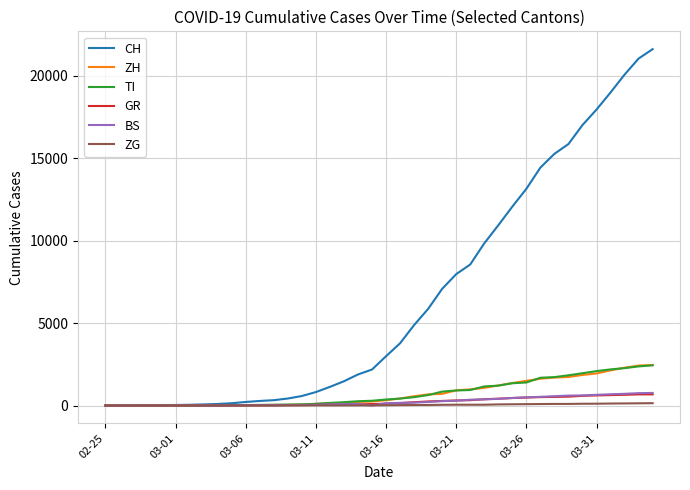

Which series has the largest range (max minus min)?

CH